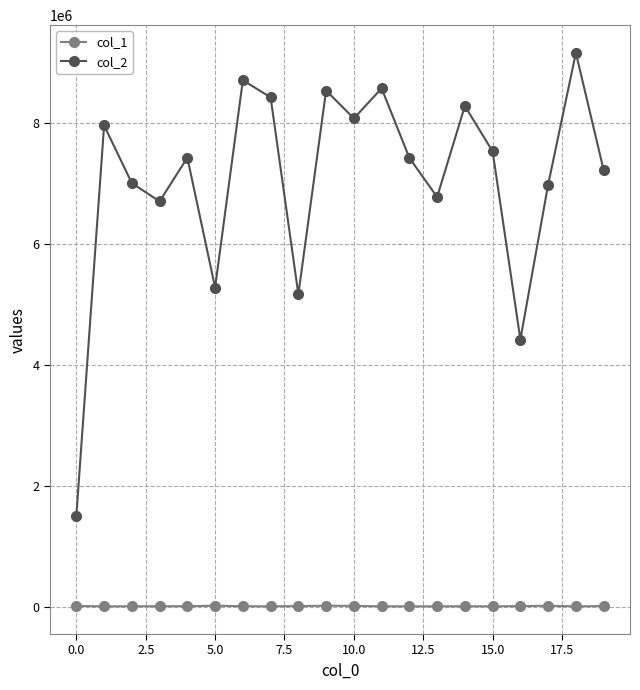

List the series in order of their peak value, highest first.

col_2, col_1